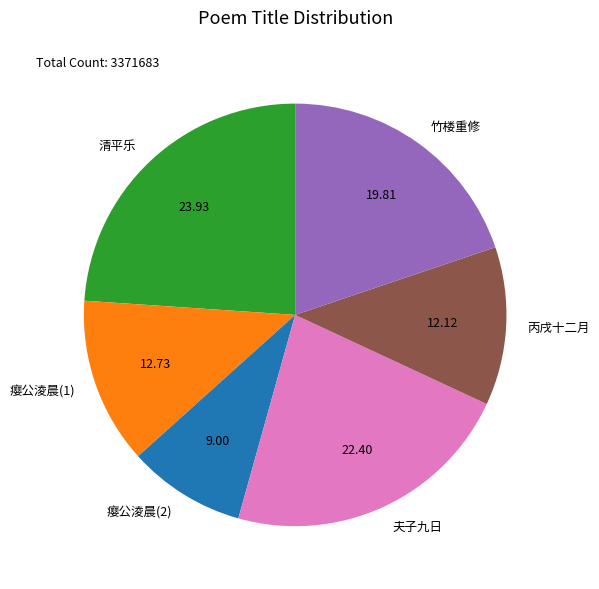

Which slice is the largest?

清平乐